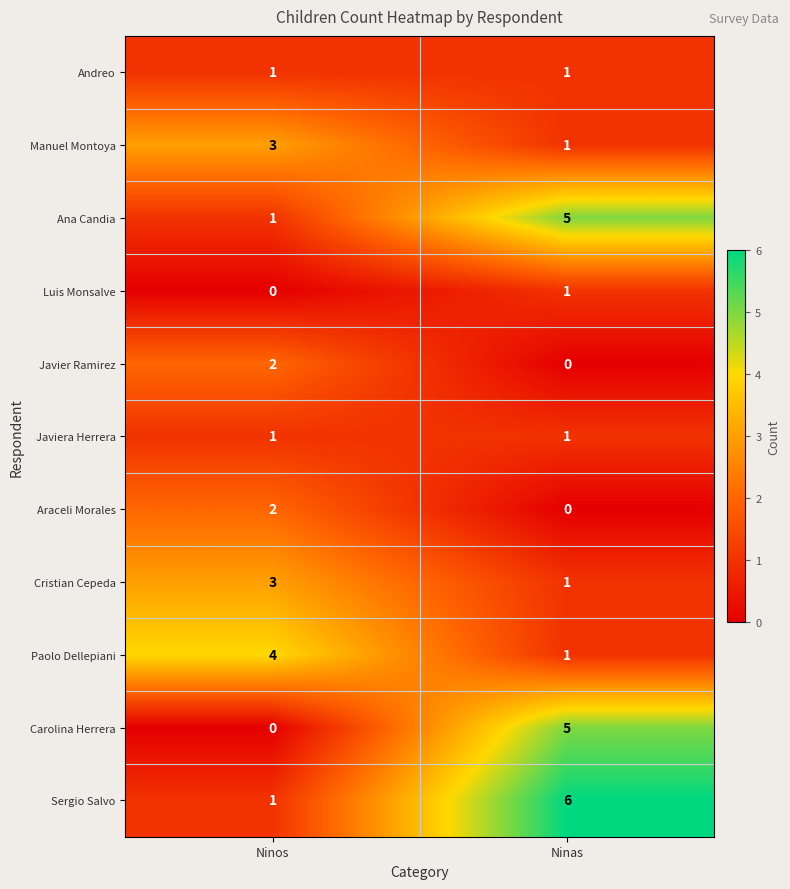

What is the average value of the Sergio Salvo series?

4